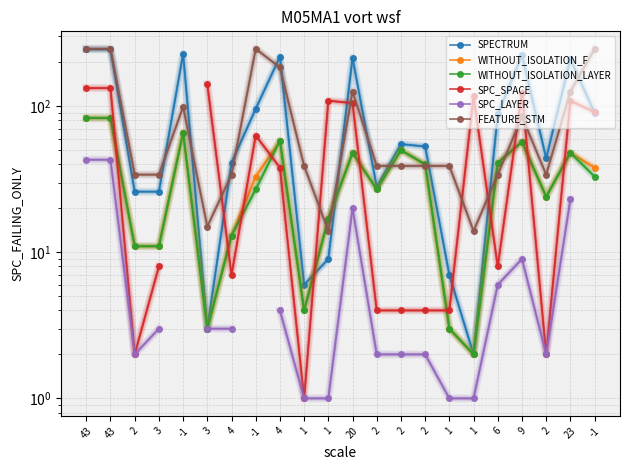

What is the sum of the WITHOUT_ISOLATION_F values at 2 and 43?

133.0